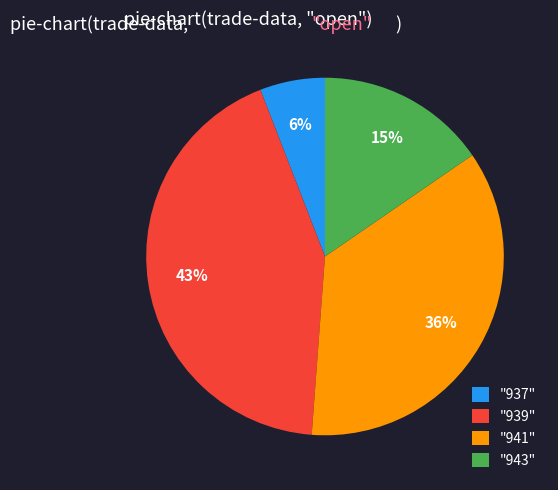

Is there any slice that represents more than half of the pie?

No